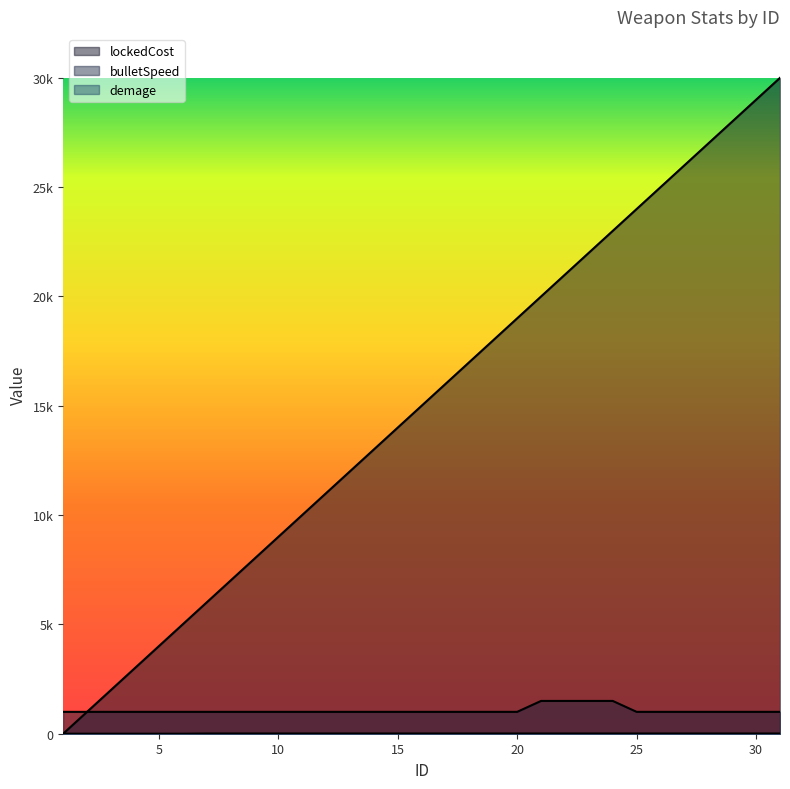

At how many categories does at least one series exceed 26244?

4